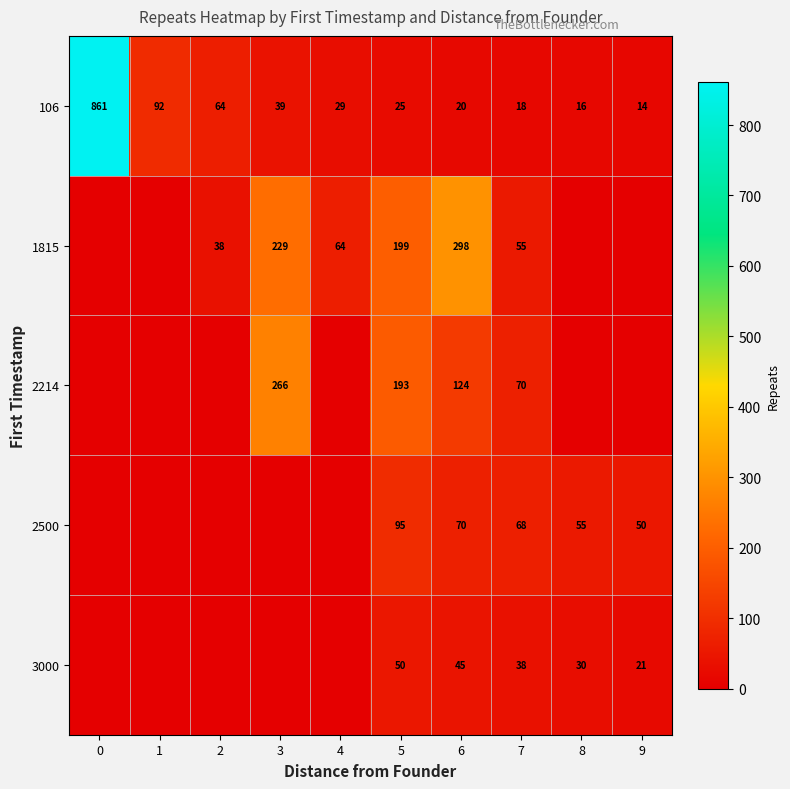

Which series has the widest spread of values?

row_0